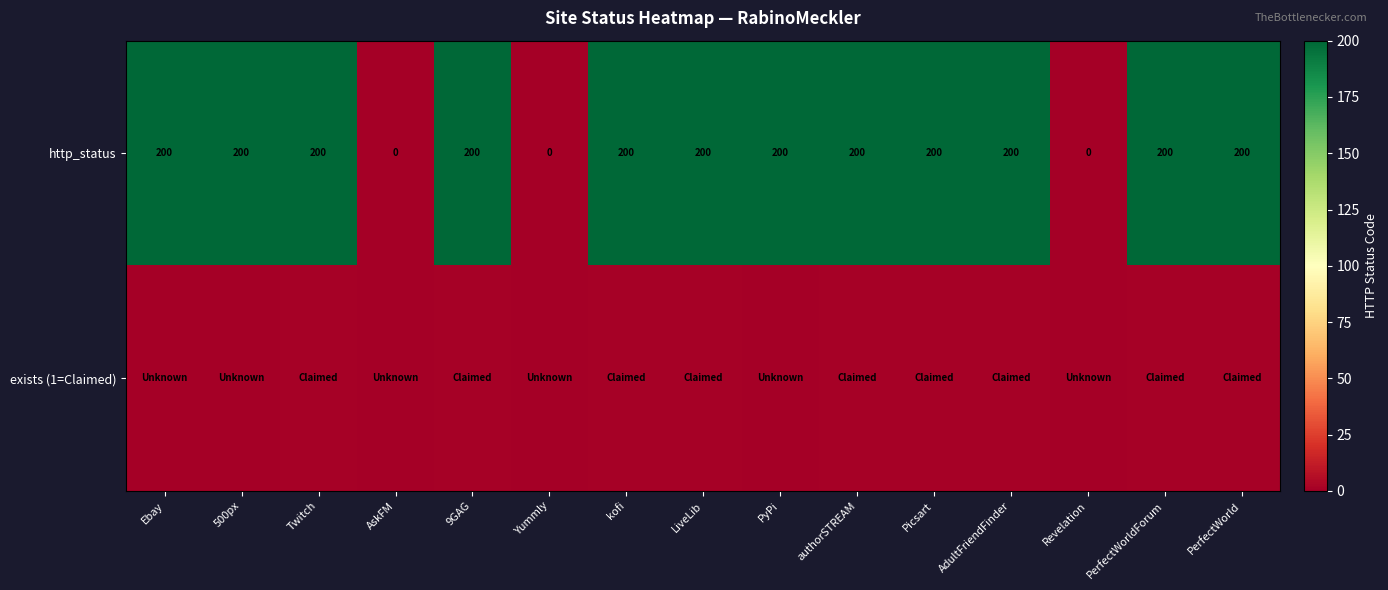

What is the sum of the http_status values at Picsart and Twitch?

400